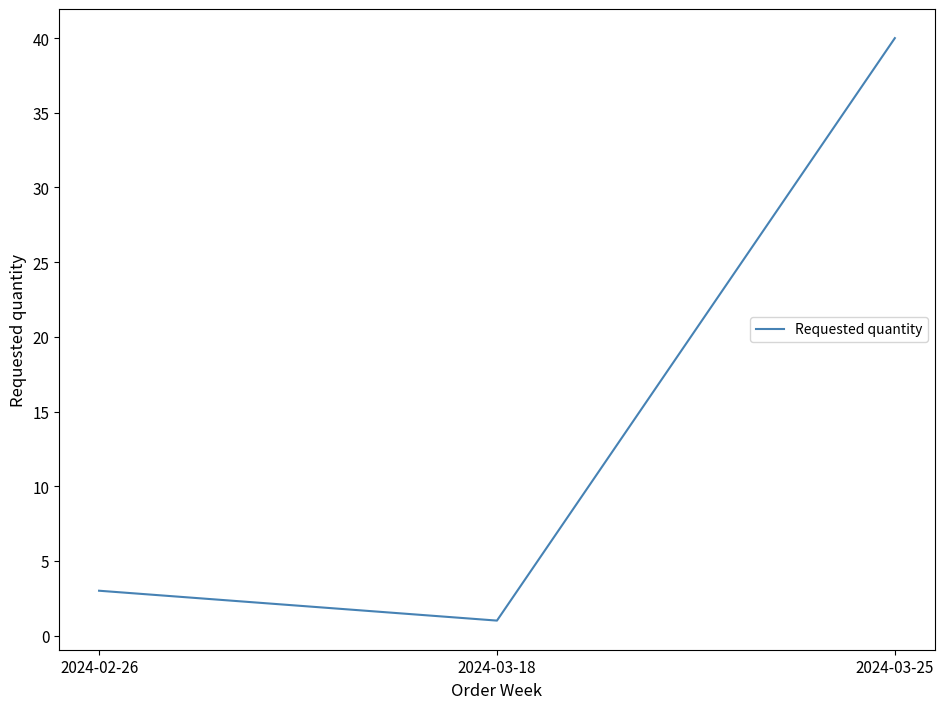

Reading left to right, list all the values displayed in this chart.

3	1	40